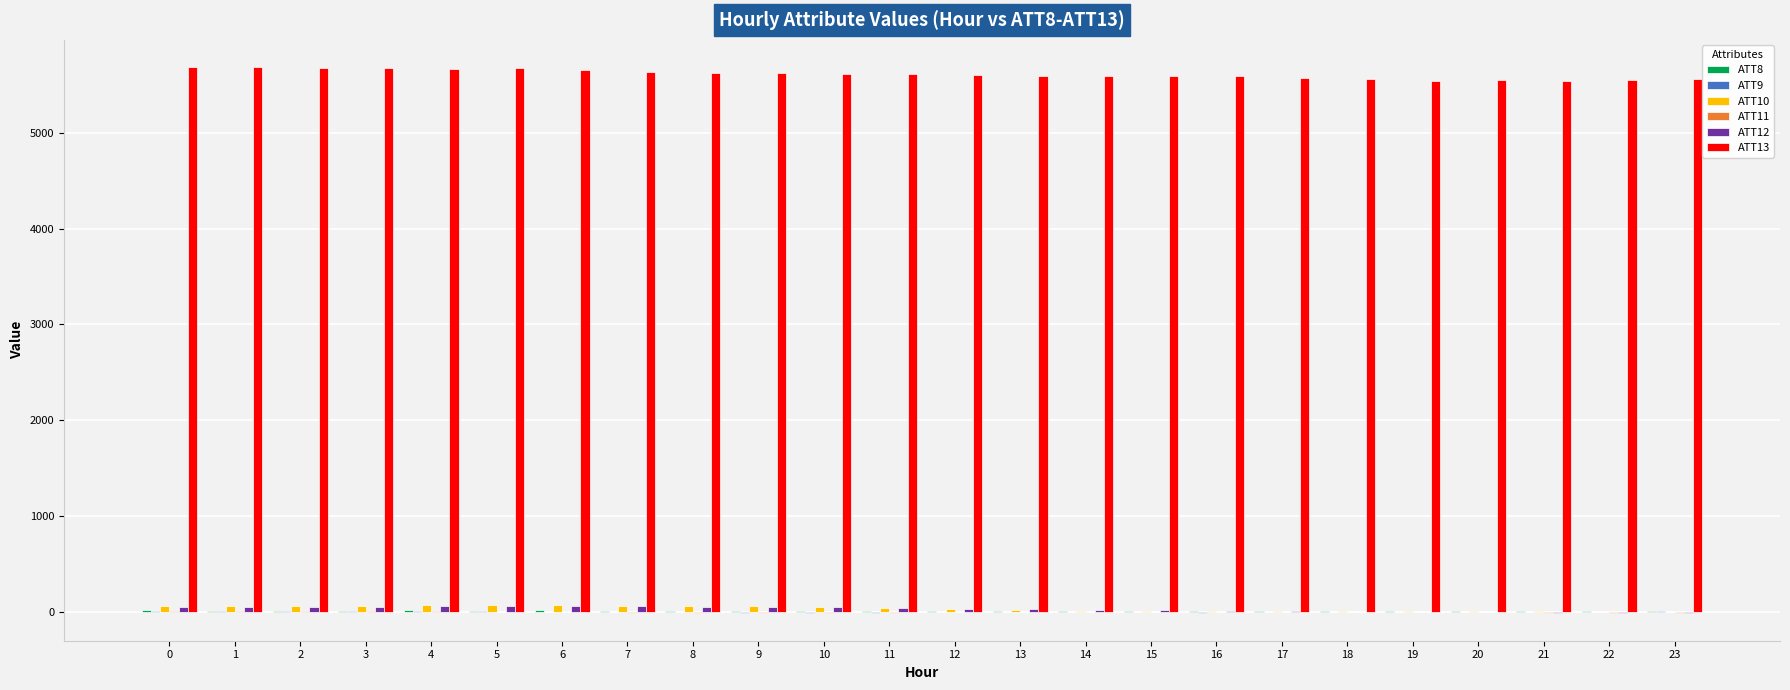

Are the bars grouped side by side (vs. stacked)?

Yes